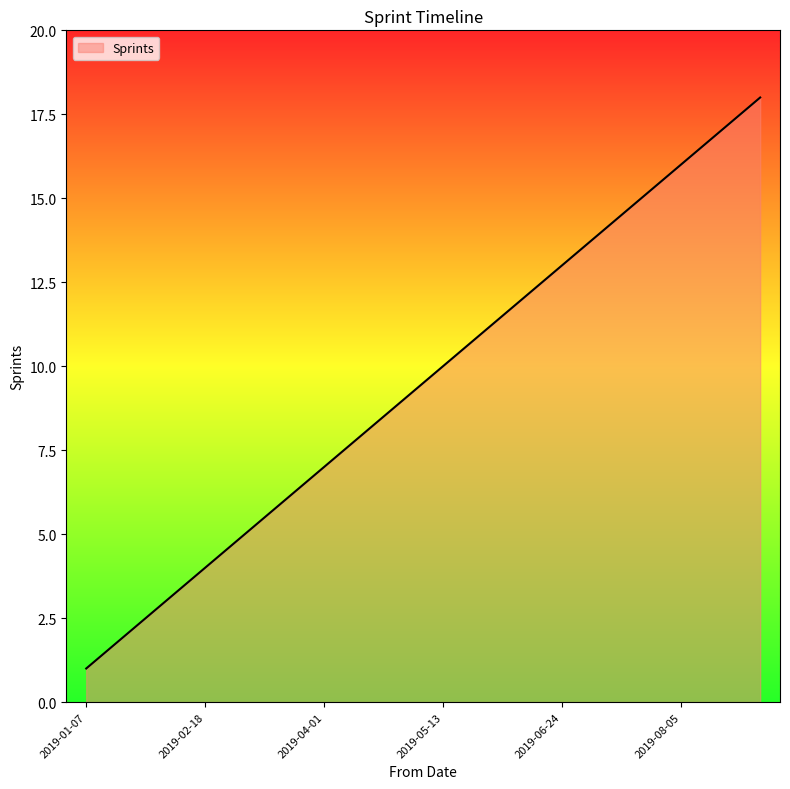

How many lines are shown in the chart?

1